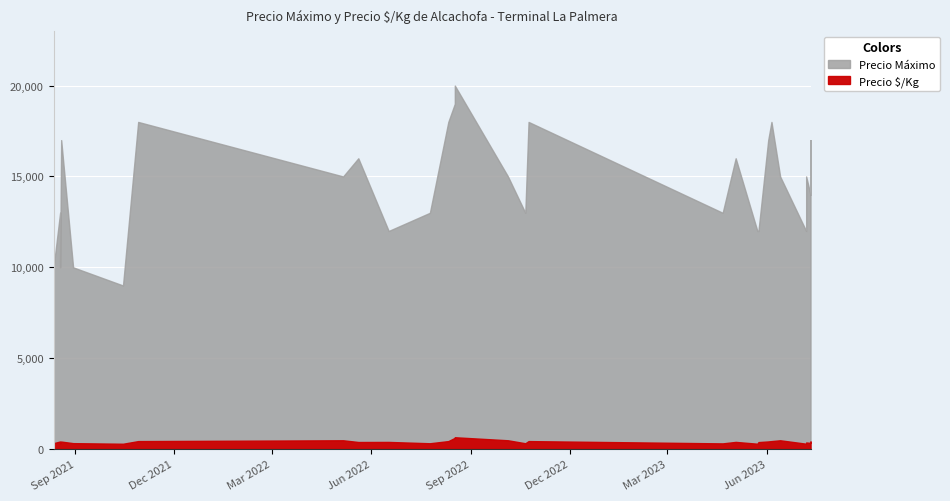

True or false: Precio ó/Kg has more than 0 interior local peaks.

True